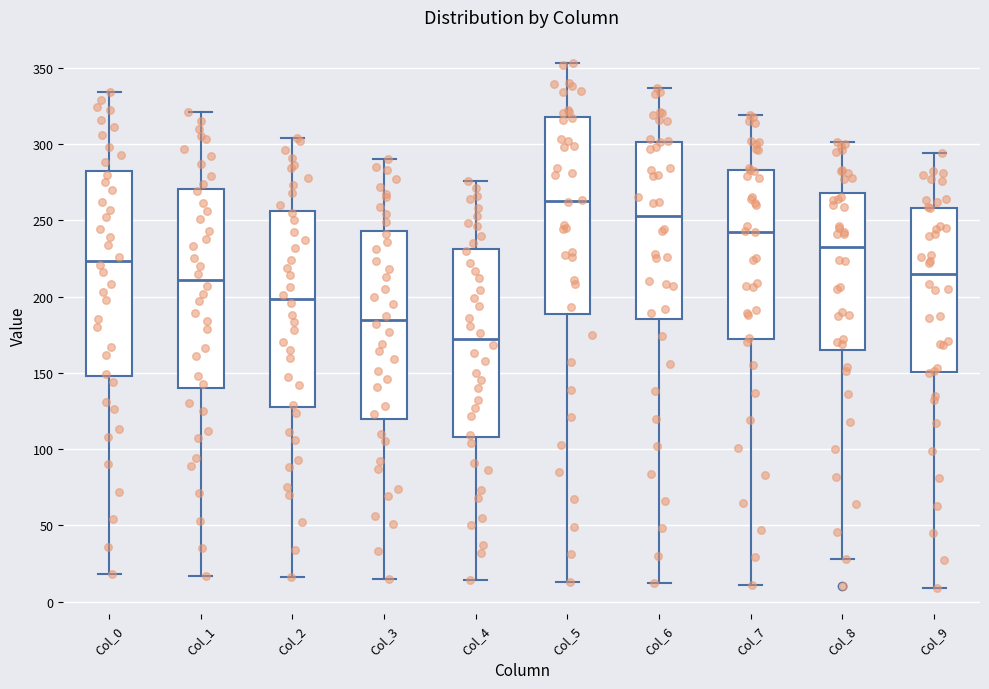

Where is the upper edge of the box for Col_1 on the y-axis? The values are not printed on the chart, so give them approximately, as read against the axis.

270